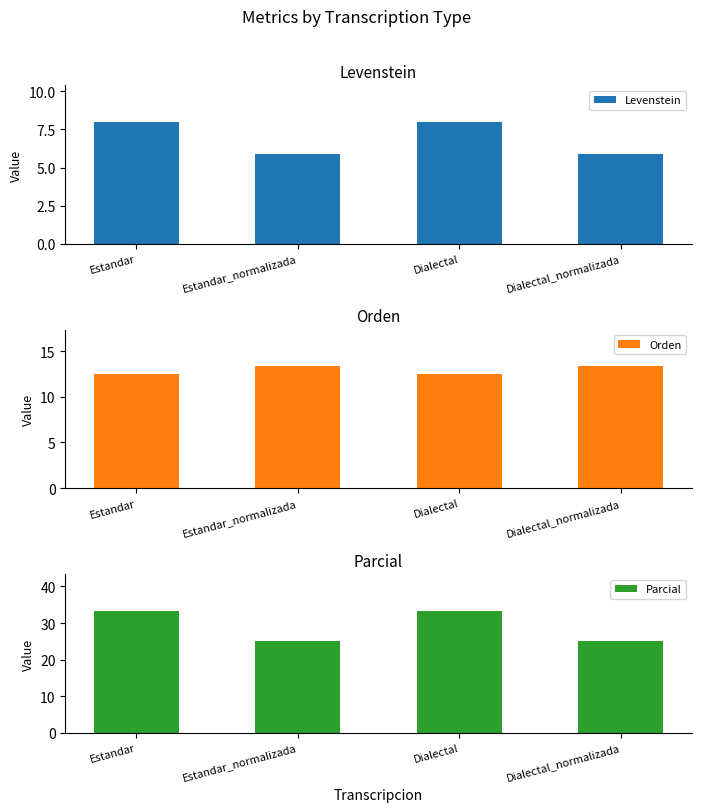

Which has a higher value, Estandar or Estandar_normalizada?

Estandar